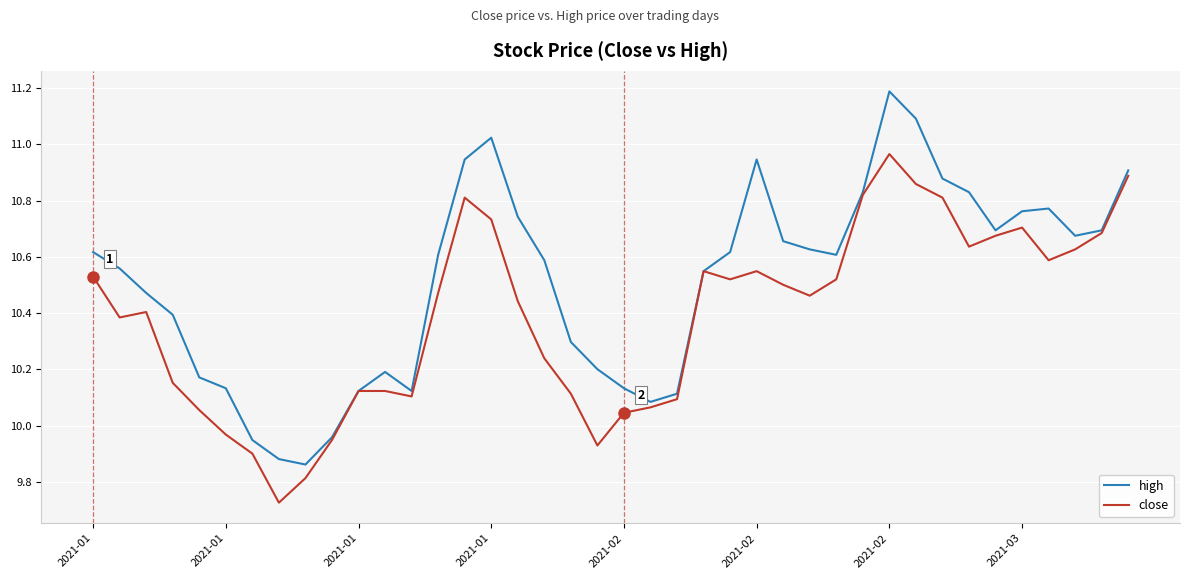

Which series has the largest total across all categories?

high